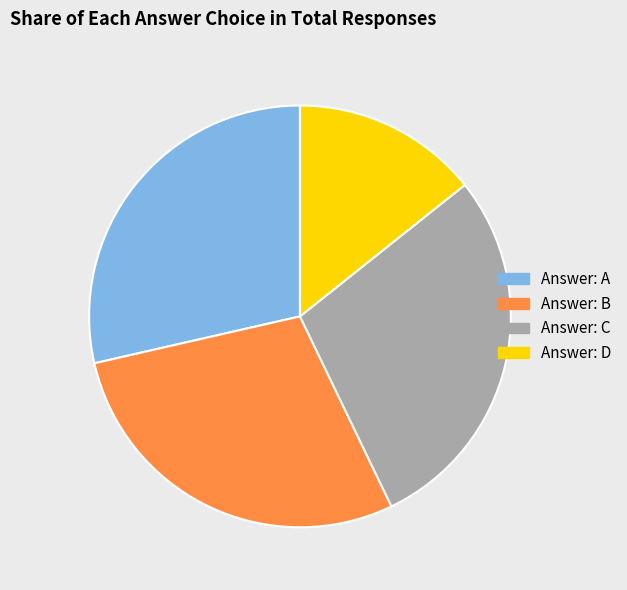

Is Answer: B the majority of the pie?

No